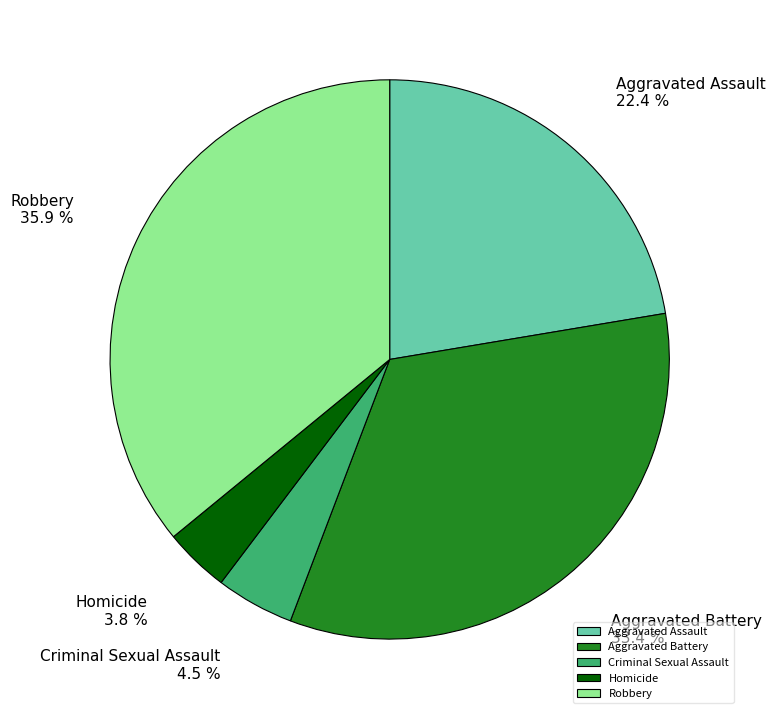

To the nearest percent, what is the difference between the largest and smallest slice percentages?

32%